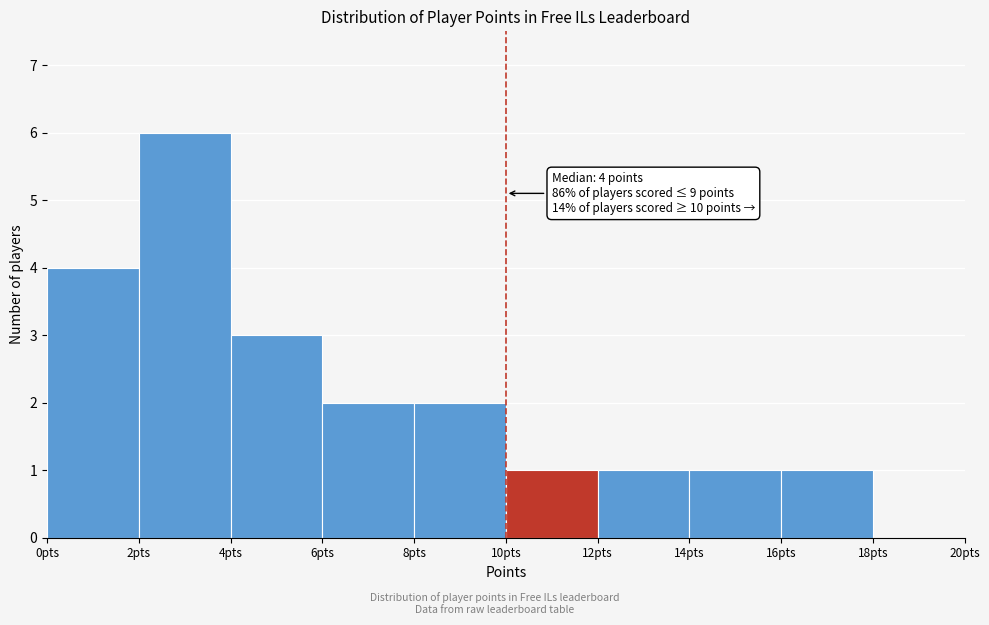

Which range on the x-axis has the tallest bar?

2 to 4